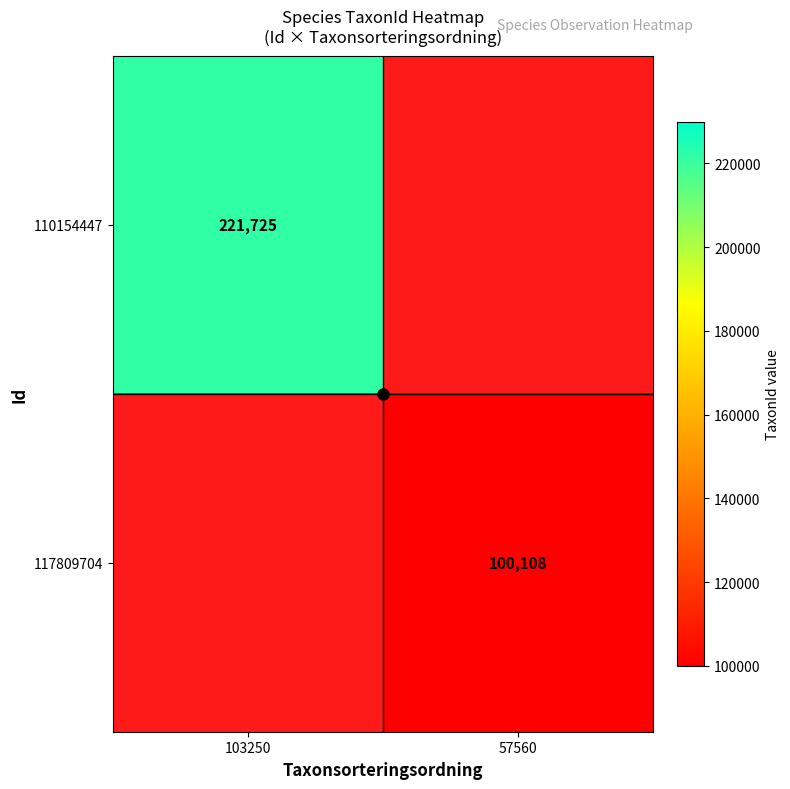

Read the 110154447 value at 103250.

221725.0